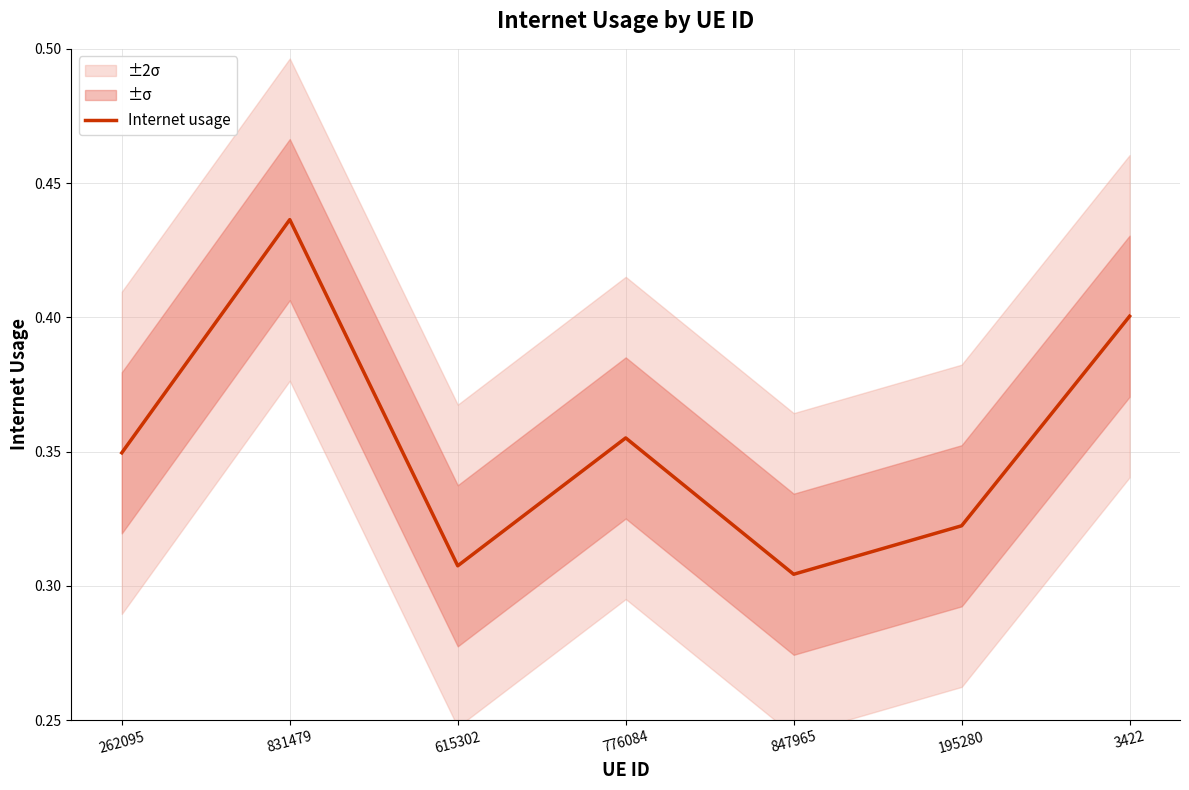

What is the sum of the values at 831479 and 847965?

0.7